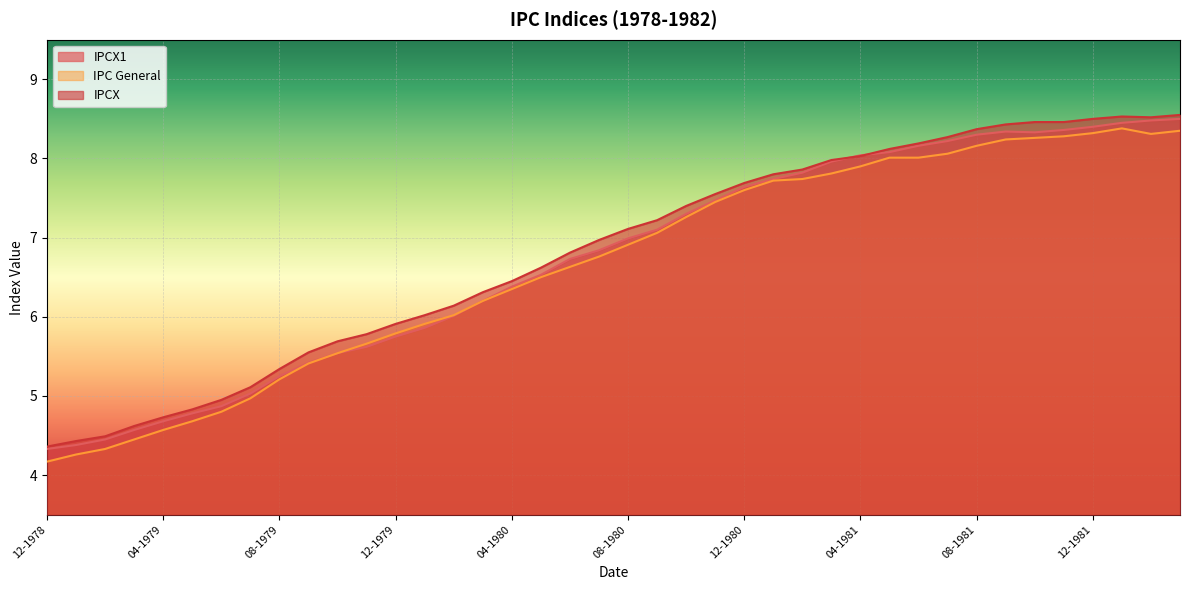

True or false: IPCX and IPC General intersect in this chart.

False